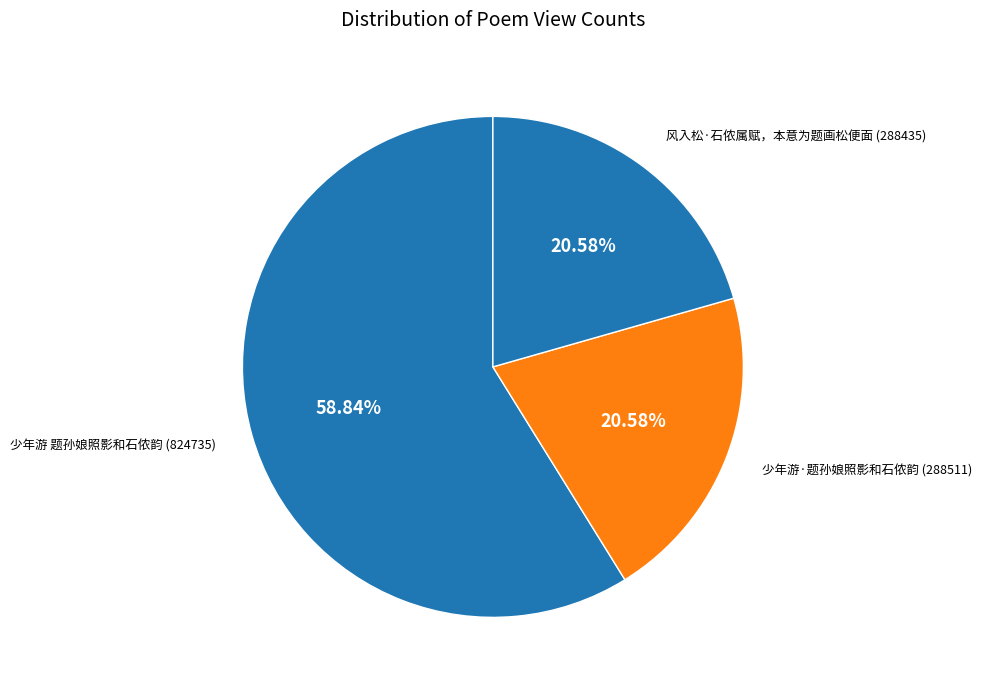

How many segments does this pie chart have?

3